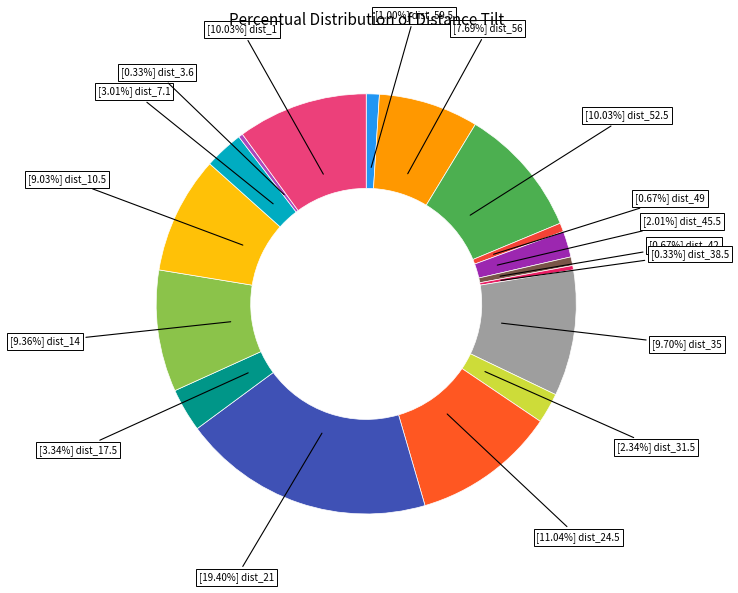

To the nearest percent, what is the average slice percentage?

6%